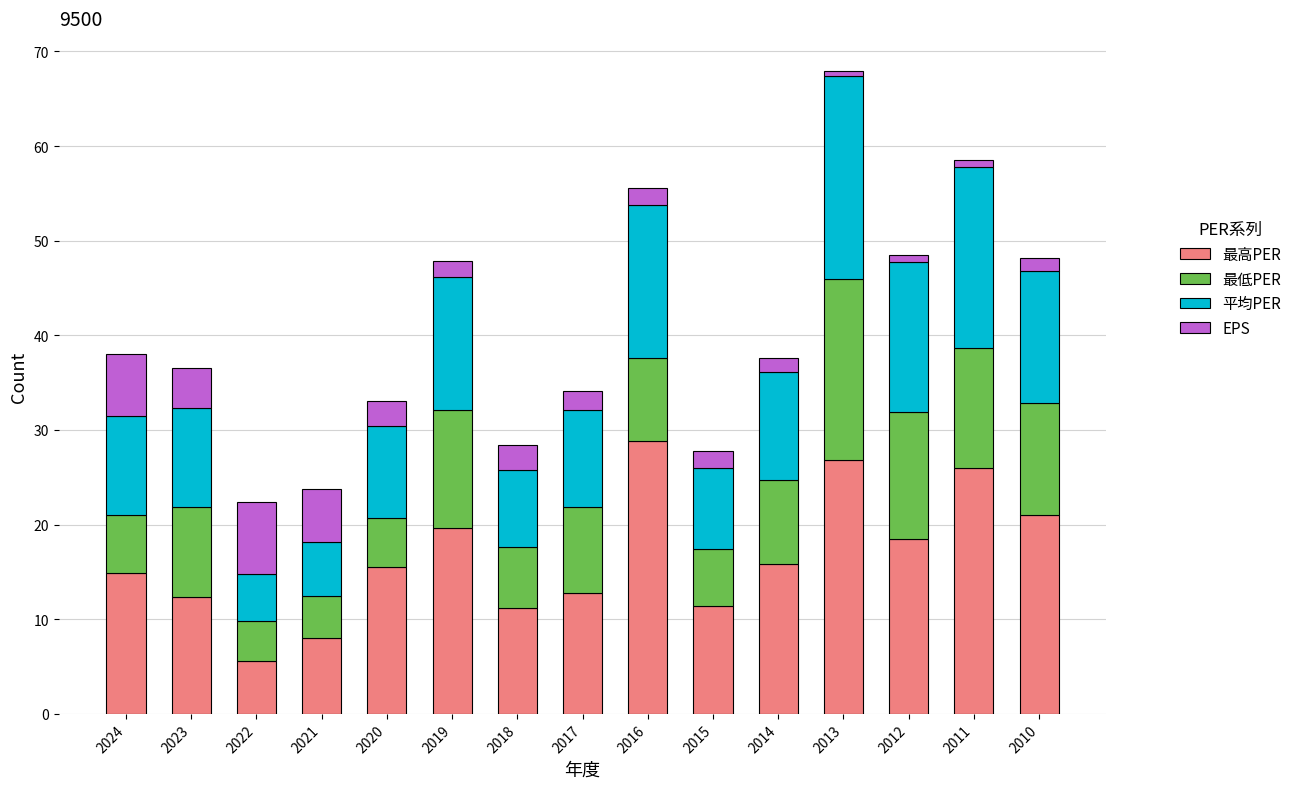

What is the value of the 最高PER bar at the 12th from the left?

26.8